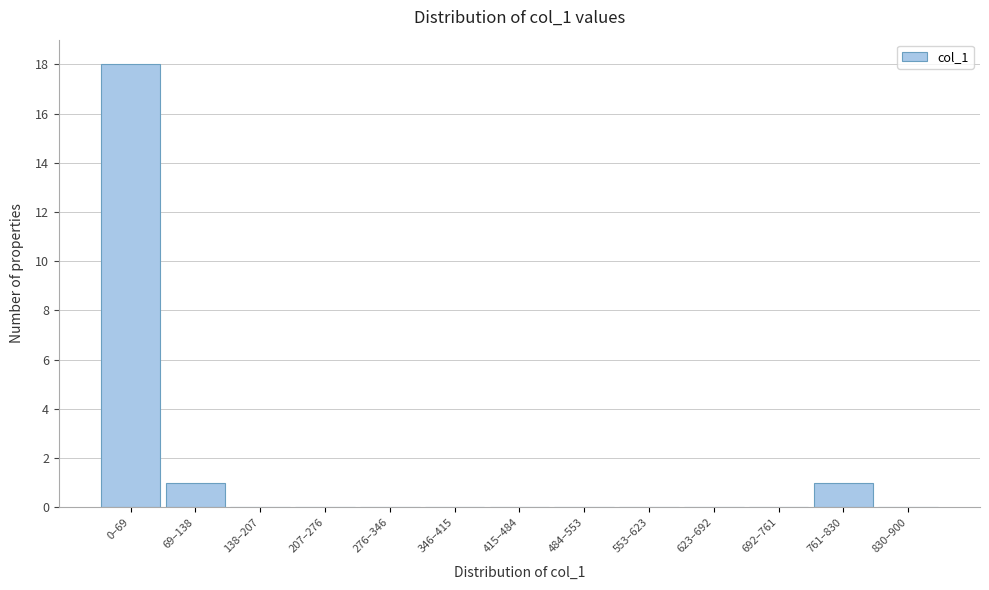

Reading right to left, extract all data points from this chart.

830–900=0	761–830=1	692–761=0	623–692=0	553–623=0	484–553=0	415–484=0	346–415=0	276–346=0	207–276=0	138–207=0	69–138=1	0–69=18